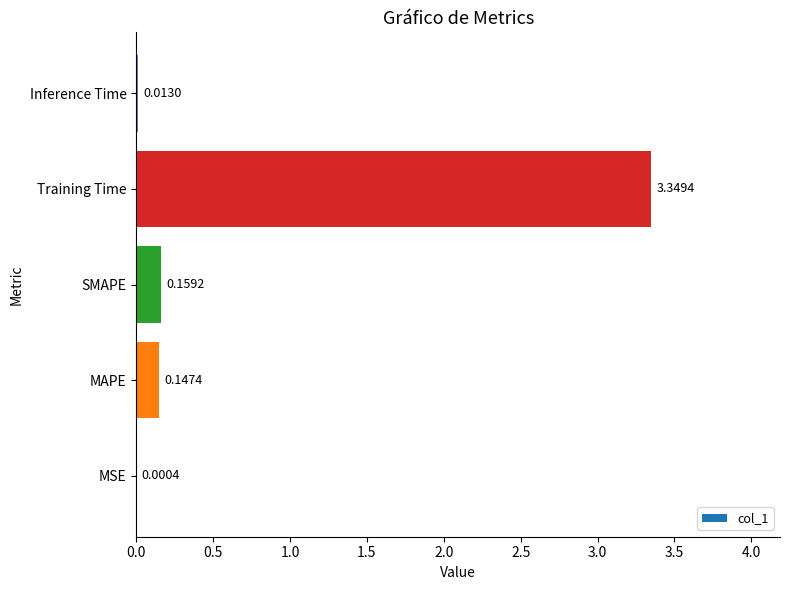

Which category has the highest value across all series?

Training Time